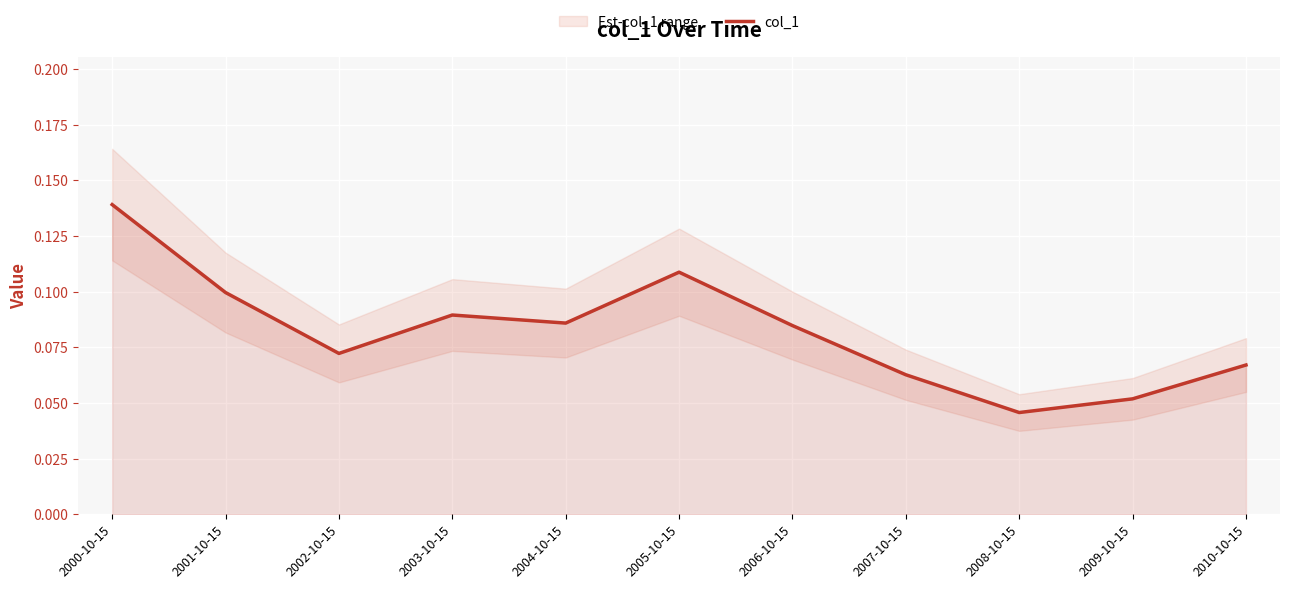

Reading left to right, what are all the values shown in this chart?

0.1	0.1	0.1	0.1	0.1	0.1	0.1	0.1	0.0	0.1	0.1